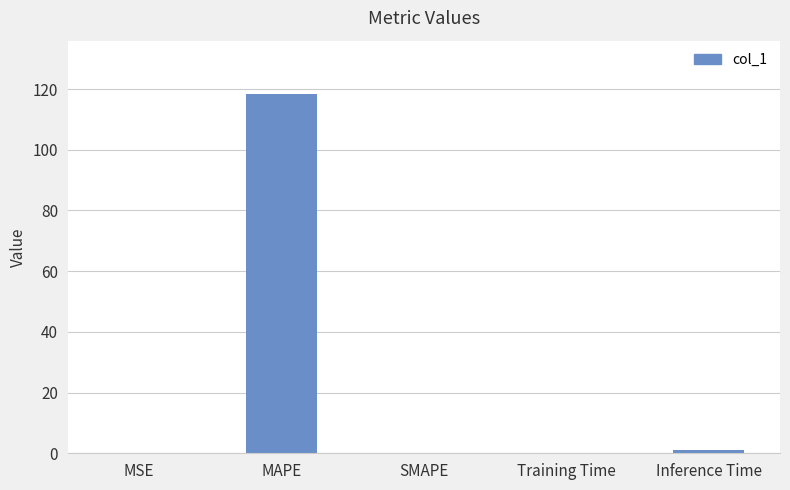

Which label corresponds to the largest value in the chart?

MAPE